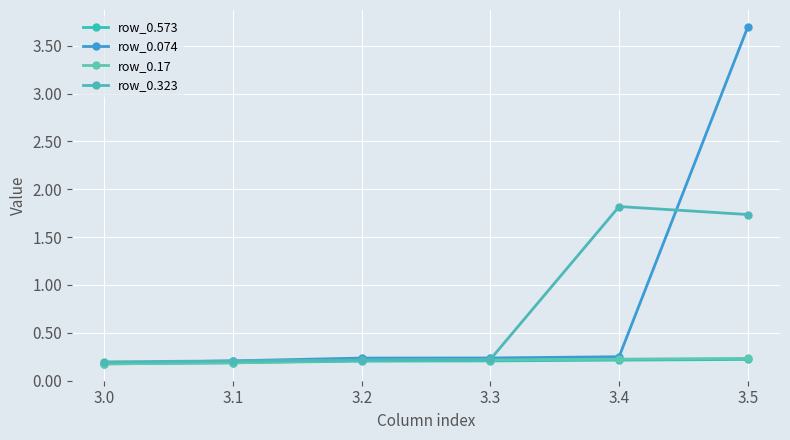

How many data points does each series have?

6